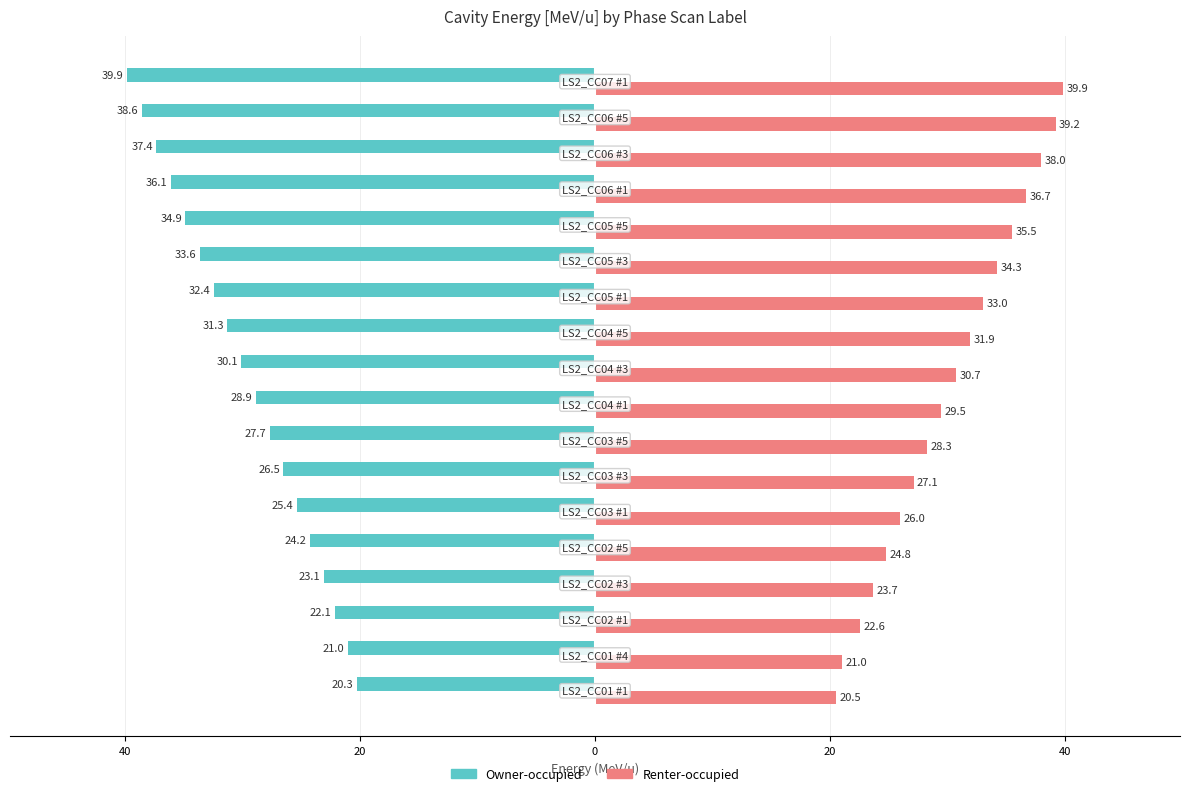

Which series has the largest range (max minus min)?

Owner-occupied